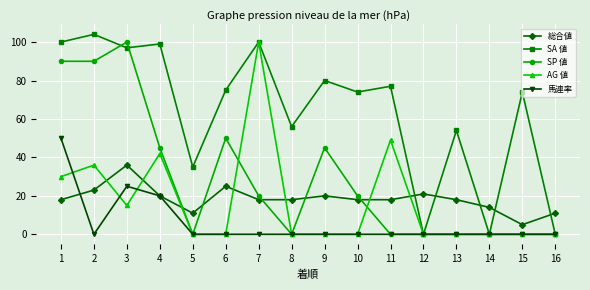

What is the value of the SP 値 point at the 3rd from the left?

100